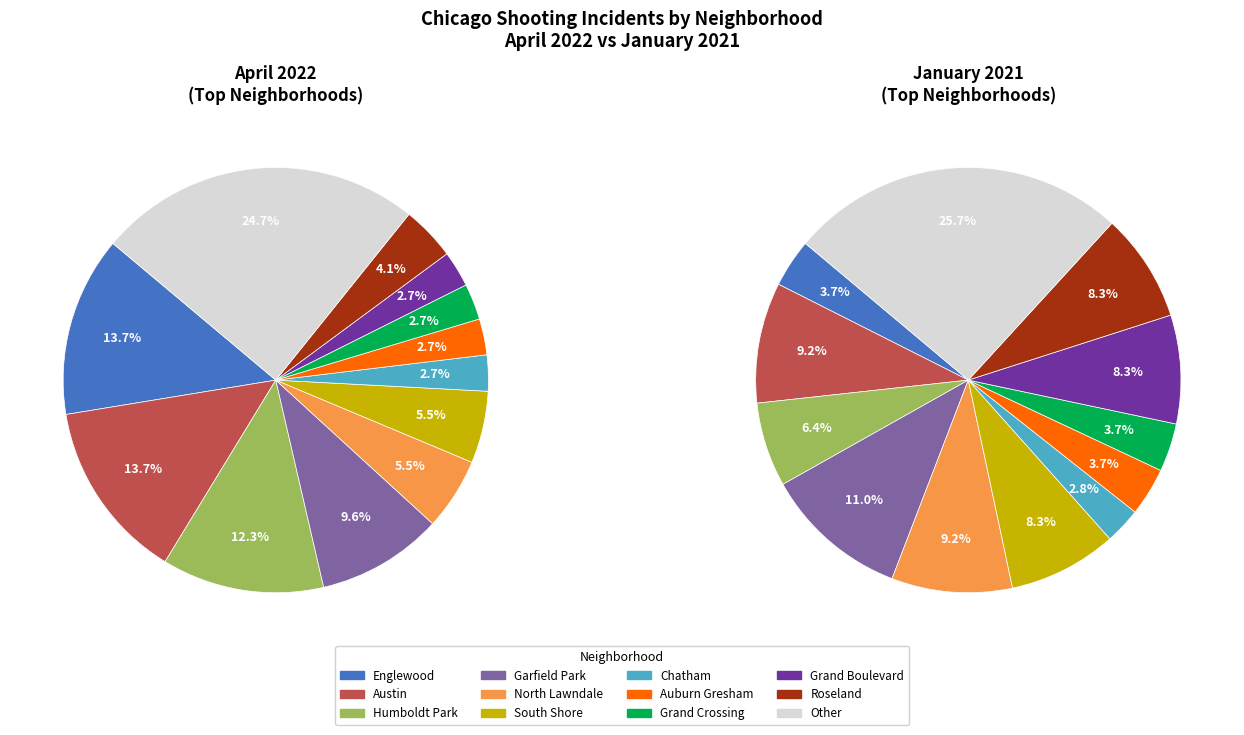

To the nearest percent, what portion does 3 represent?

11%